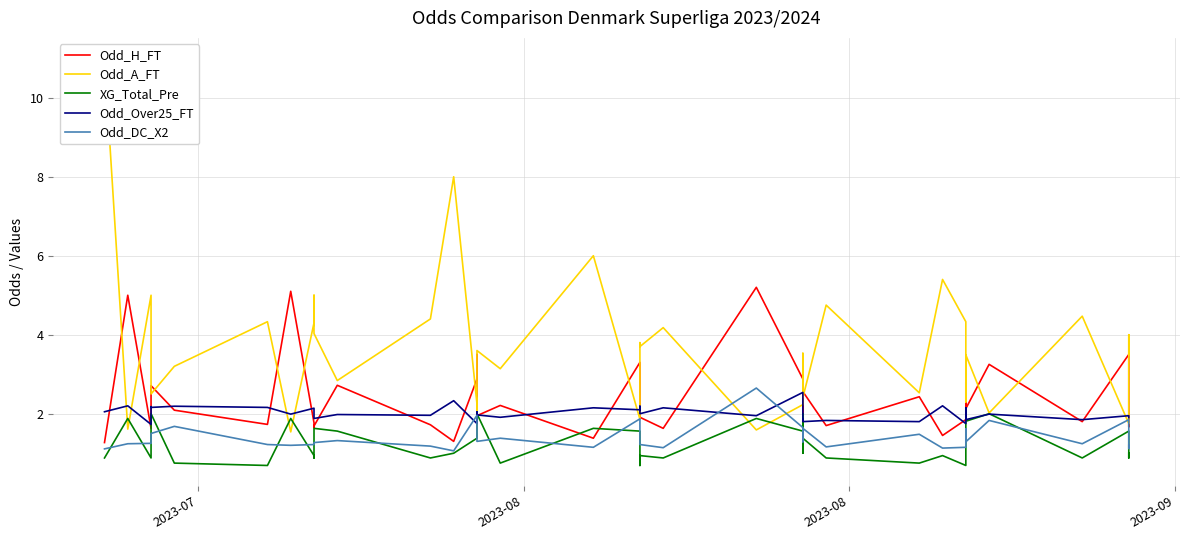

How many data points in Odd_A_FT are less than 3?

16